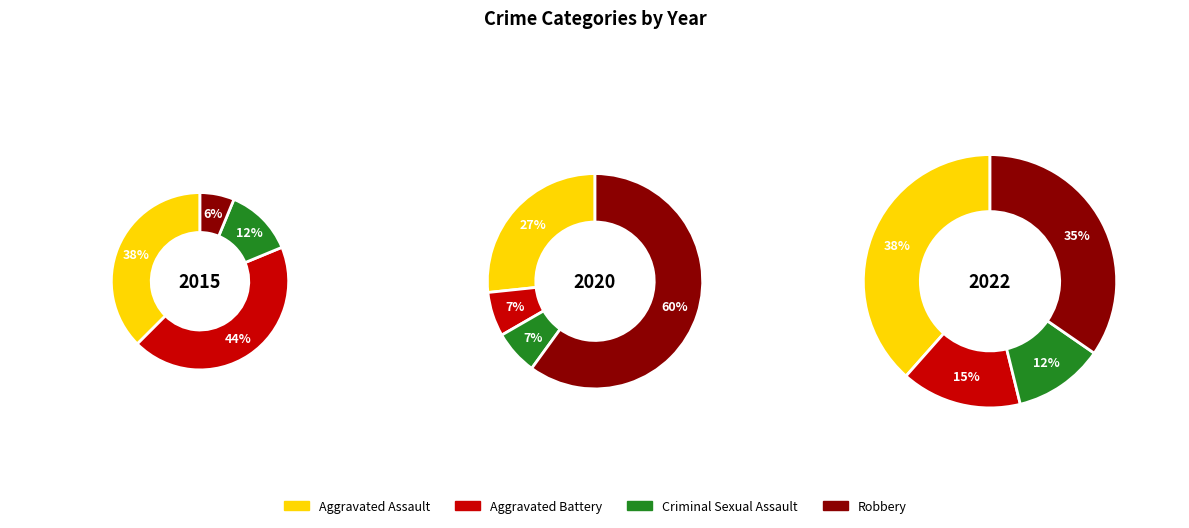

Between Aggravated Battery and Aggravated Assault, which is larger?

Aggravated Battery